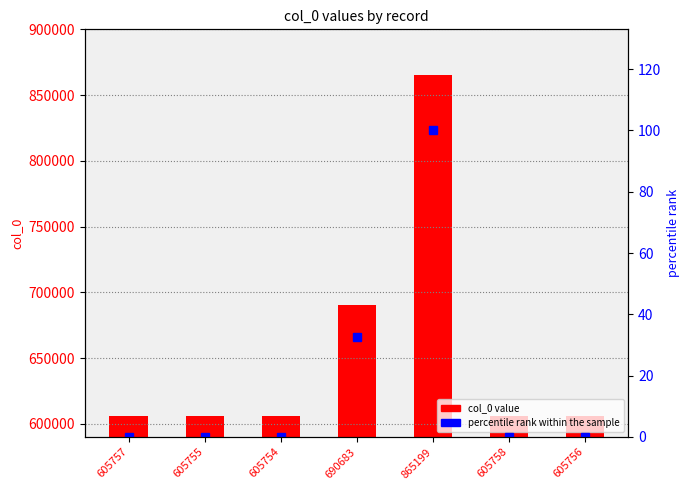

List the series in order of their overall mean, lowest first.

percentile rank, col_0